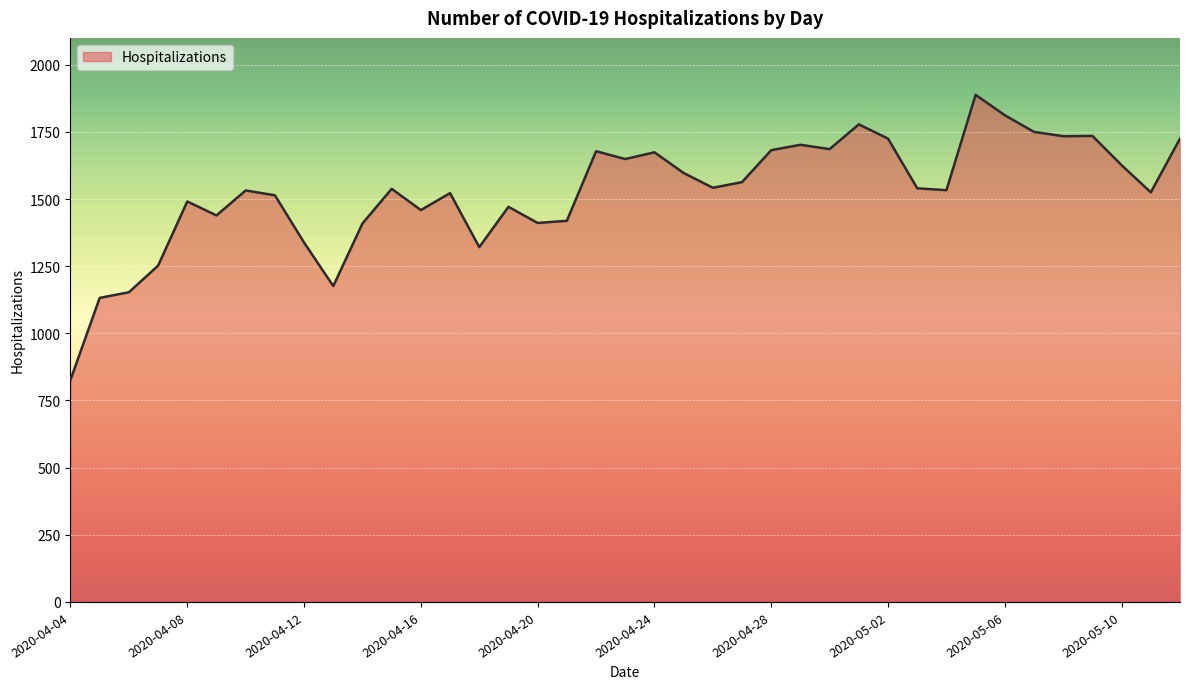

What is the difference between the maximum and minimum values?

1061